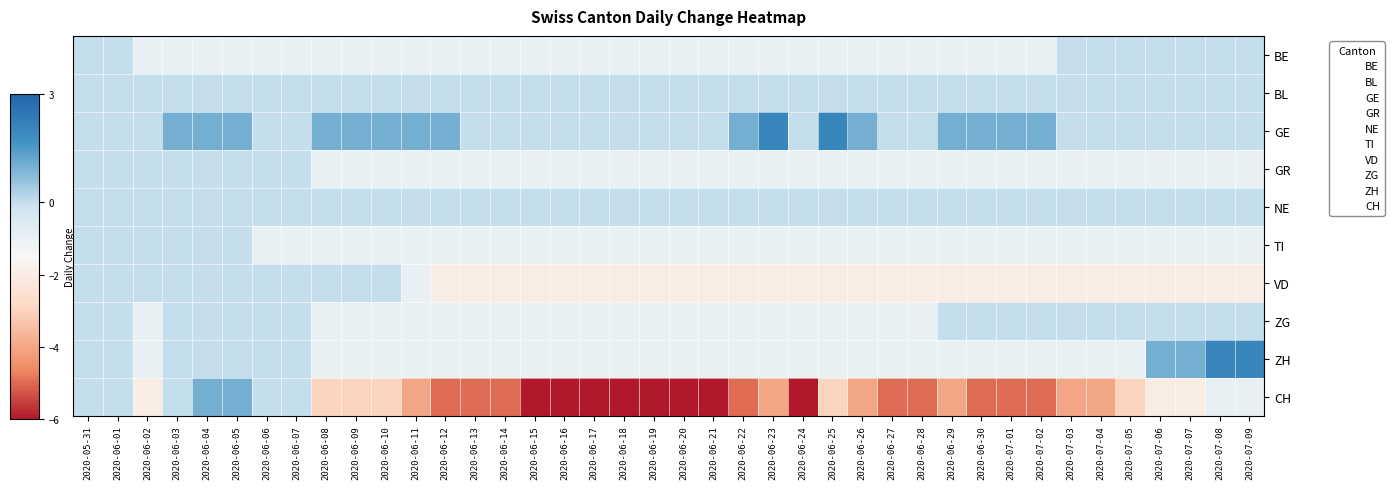

Reading right to left, what are all the values shown in this chart?

BE: 2020-07-09=0	2020-07-08=0	2020-07-07=0	2020-07-06=0	2020-07-05=0	2020-07-04=0	2020-07-03=0	2020-07-02=-1	2020-07-01=-1	2020-06-30=-1	2020-06-29=-1	2020-06-28=-1	2020-06-27=-1	2020-06-26=-1	2020-06-25=-1	2020-06-24=-1	2020-06-23=-1	2020-06-22=-1	2020-06-21=-1	2020-06-20=-1	2020-06-19=-1	2020-06-18=-1	2020-06-17=-1	2020-06-16=-1	2020-06-15=-1	2020-06-14=-1	2020-06-13=-1	2020-06-12=-1	2020-06-11=-1	2020-06-10=-1	2020-06-09=-1	2020-06-08=-1	2020-06-07=-1	2020-06-06=-1	2020-06-05=-1	2020-06-04=-1	2020-06-03=-1	2020-06-02=-1	2020-06-01=0	2020-05-31=0
BL: 2020-07-09=0	2020-07-08=0	2020-07-07=0	2020-07-06=0	2020-07-05=0	2020-07-04=0	2020-07-03=0	2020-07-02=0	2020-07-01=0	2020-06-30=0	2020-06-29=0	2020-06-28=0	2020-06-27=0	2020-06-26=0	2020-06-25=0	2020-06-24=0	2020-06-23=0	2020-06-22=0	2020-06-21=0	2020-06-20=0	2020-06-19=0	2020-06-18=0	2020-06-17=0	2020-06-16=0	2020-06-15=0	2020-06-14=0	2020-06-13=0	2020-06-12=0	2020-06-11=0	2020-06-10=0	2020-06-09=0	2020-06-08=0	2020-06-07=0	2020-06-06=0	2020-06-05=0	2020-06-04=0	2020-06-03=0	2020-06-02=0	2020-06-01=0	2020-05-31=0
GE: 2020-07-09=0	2020-07-08=0	2020-07-07=0	2020-07-06=0	2020-07-05=0	2020-07-04=0	2020-07-03=0	2020-07-02=1	2020-07-01=1	2020-06-30=1	2020-06-29=1	2020-06-28=0	2020-06-27=0	2020-06-26=1	2020-06-25=2	2020-06-24=0	2020-06-23=2	2020-06-22=1	2020-06-21=0	2020-06-20=0	2020-06-19=0	2020-06-18=0	2020-06-17=0	2020-06-16=0	2020-06-15=0	2020-06-14=0	2020-06-13=0	2020-06-12=1	2020-06-11=1	2020-06-10=1	2020-06-09=1	2020-06-08=1	2020-06-07=0	2020-06-06=0	2020-06-05=1	2020-06-04=1	2020-06-03=1	2020-06-02=0	2020-06-01=0	2020-05-31=0
GR: 2020-07-09=-1	2020-07-08=-1	2020-07-07=-1	2020-07-06=-1	2020-07-05=-1	2020-07-04=-1	2020-07-03=-1	2020-07-02=-1	2020-07-01=-1	2020-06-30=-1	2020-06-29=-1	2020-06-28=-1	2020-06-27=-1	2020-06-26=-1	2020-06-25=-1	2020-06-24=-1	2020-06-23=-1	2020-06-22=-1	2020-06-21=-1	2020-06-20=-1	2020-06-19=-1	2020-06-18=-1	2020-06-17=-1	2020-06-16=-1	2020-06-15=-1	2020-06-14=-1	2020-06-13=-1	2020-06-12=-1	2020-06-11=-1	2020-06-10=-1	2020-06-09=-1	2020-06-08=-1	2020-06-07=0	2020-06-06=0	2020-06-05=0	2020-06-04=0	2020-06-03=0	2020-06-02=0	2020-06-01=0	2020-05-31=0
NE: 2020-07-09=0	2020-07-08=0	2020-07-07=0	2020-07-06=0	2020-07-05=0	2020-07-04=0	2020-07-03=0	2020-07-02=0	2020-07-01=0	2020-06-30=0	2020-06-29=0	2020-06-28=0	2020-06-27=0	2020-06-26=0	2020-06-25=0	2020-06-24=0	2020-06-23=0	2020-06-22=0	2020-06-21=0	2020-06-20=0	2020-06-19=0	2020-06-18=0	2020-06-17=0	2020-06-16=0	2020-06-15=0	2020-06-14=0	2020-06-13=0	2020-06-12=0	2020-06-11=0	2020-06-10=0	2020-06-09=0	2020-06-08=0	2020-06-07=0	2020-06-06=0	2020-06-05=0	2020-06-04=0	2020-06-03=0	2020-06-02=0	2020-06-01=0	2020-05-31=0
TI: 2020-07-09=-1	2020-07-08=-1	2020-07-07=-1	2020-07-06=-1	2020-07-05=-1	2020-07-04=-1	2020-07-03=-1	2020-07-02=-1	2020-07-01=-1	2020-06-30=-1	2020-06-29=-1	2020-06-28=-1	2020-06-27=-1	2020-06-26=-1	2020-06-25=-1	2020-06-24=-1	2020-06-23=-1	2020-06-22=-1	2020-06-21=-1	2020-06-20=-1	2020-06-19=-1	2020-06-18=-1	2020-06-17=-1	2020-06-16=-1	2020-06-15=-1	2020-06-14=-1	2020-06-13=-1	2020-06-12=-1	2020-06-11=-1	2020-06-10=-1	2020-06-09=-1	2020-06-08=-1	2020-06-07=-1	2020-06-06=-1	2020-06-05=0	2020-06-04=0	2020-06-03=0	2020-06-02=0	2020-06-01=0	2020-05-31=0
VD: 2020-07-09=-2	2020-07-08=-2	2020-07-07=-2	2020-07-06=-2	2020-07-05=-2	2020-07-04=-2	2020-07-03=-2	2020-07-02=-2	2020-07-01=-2	2020-06-30=-2	2020-06-29=-2	2020-06-28=-2	2020-06-27=-2	2020-06-26=-2	2020-06-25=-2	2020-06-24=-2	2020-06-23=-2	2020-06-22=-2	2020-06-21=-2	2020-06-20=-2	2020-06-19=-2	2020-06-18=-2	2020-06-17=-2	2020-06-16=-2	2020-06-15=-2	2020-06-14=-2	2020-06-13=-2	2020-06-12=-2	2020-06-11=-1	2020-06-10=0	2020-06-09=0	2020-06-08=0	2020-06-07=0	2020-06-06=0	2020-06-05=0	2020-06-04=0	2020-06-03=0	2020-06-02=0	2020-06-01=0	2020-05-31=0
ZG: 2020-07-09=0	2020-07-08=0	2020-07-07=0	2020-07-06=0	2020-07-05=0	2020-07-04=0	2020-07-03=0	2020-07-02=0	2020-07-01=0	2020-06-30=0	2020-06-29=0	2020-06-28=-1	2020-06-27=-1	2020-06-26=-1	2020-06-25=-1	2020-06-24=-1	2020-06-23=-1	2020-06-22=-1	2020-06-21=-1	2020-06-20=-1	2020-06-19=-1	2020-06-18=-1	2020-06-17=-1	2020-06-16=-1	2020-06-15=-1	2020-06-14=-1	2020-06-13=-1	2020-06-12=-1	2020-06-11=-1	2020-06-10=-1	2020-06-09=-1	2020-06-08=-1	2020-06-07=0	2020-06-06=0	2020-06-05=0	2020-06-04=0	2020-06-03=0	2020-06-02=-1	2020-06-01=0	2020-05-31=0
ZH: 2020-07-09=2	2020-07-08=2	2020-07-07=1	2020-07-06=1	2020-07-05=-1	2020-07-04=-1	2020-07-03=-1	2020-07-02=-1	2020-07-01=-1	2020-06-30=-1	2020-06-29=-1	2020-06-28=-1	2020-06-27=-1	2020-06-26=-1	2020-06-25=-1	2020-06-24=-1	2020-06-23=-1	2020-06-22=-1	2020-06-21=-1	2020-06-20=-1	2020-06-19=-1	2020-06-18=-1	2020-06-17=-1	2020-06-16=-1	2020-06-15=-1	2020-06-14=-1	2020-06-13=-1	2020-06-12=-1	2020-06-11=-1	2020-06-10=-1	2020-06-09=-1	2020-06-08=-1	2020-06-07=0	2020-06-06=0	2020-06-05=0	2020-06-04=0	2020-06-03=0	2020-06-02=-1	2020-06-01=0	2020-05-31=0
CH: 2020-07-09=-1	2020-07-08=-1	2020-07-07=-2	2020-07-06=-2	2020-07-05=-3	2020-07-04=-4	2020-07-03=-4	2020-07-02=-5	2020-07-01=-5	2020-06-30=-5	2020-06-29=-4	2020-06-28=-5	2020-06-27=-5	2020-06-26=-4	2020-06-25=-3	2020-06-24=-6	2020-06-23=-4	2020-06-22=-5	2020-06-21=-6	2020-06-20=-6	2020-06-19=-6	2020-06-18=-6	2020-06-17=-6	2020-06-16=-6	2020-06-15=-6	2020-06-14=-5	2020-06-13=-5	2020-06-12=-5	2020-06-11=-4	2020-06-10=-3	2020-06-09=-3	2020-06-08=-3	2020-06-07=0	2020-06-06=0	2020-06-05=1	2020-06-04=1	2020-06-03=0	2020-06-02=-2	2020-06-01=0	2020-05-31=0